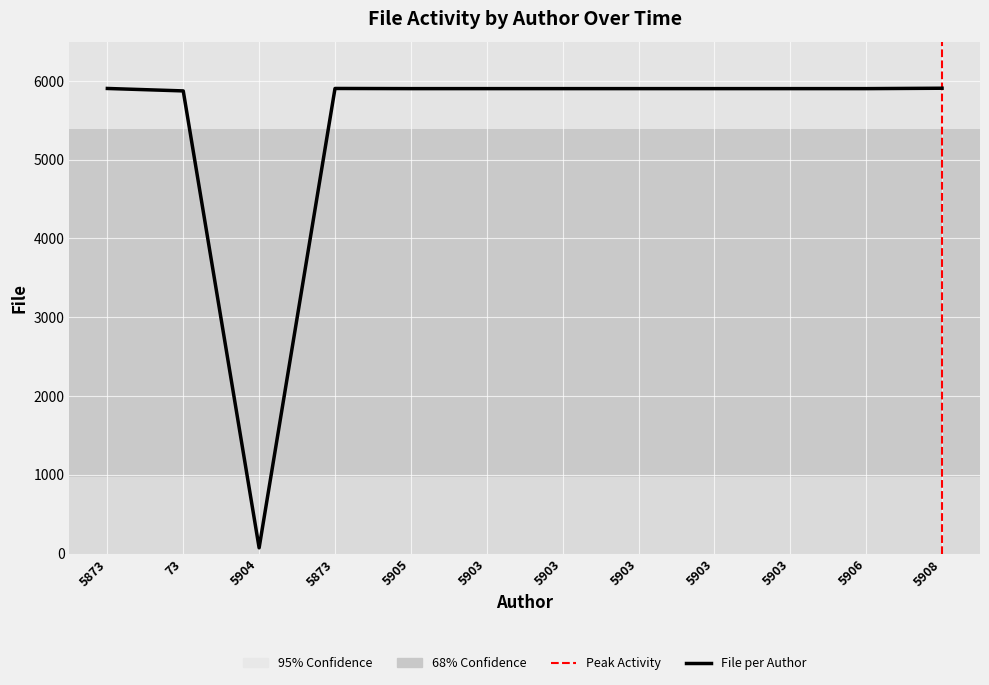

Is it true that the value at 5903 is 5902?

True